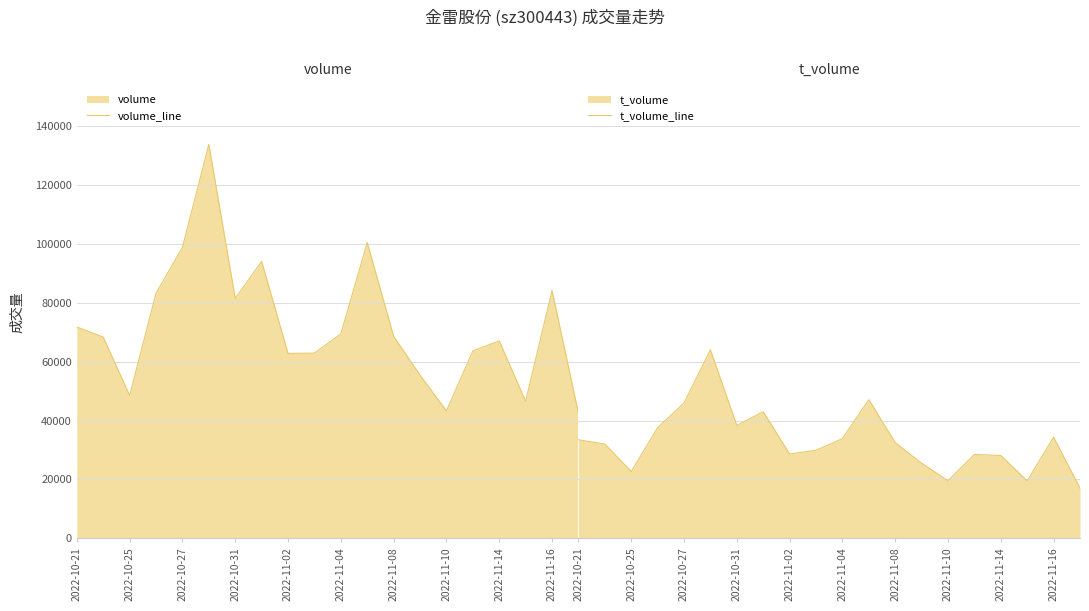

True or false: volume_line and t_volume_line intersect in this chart.

False